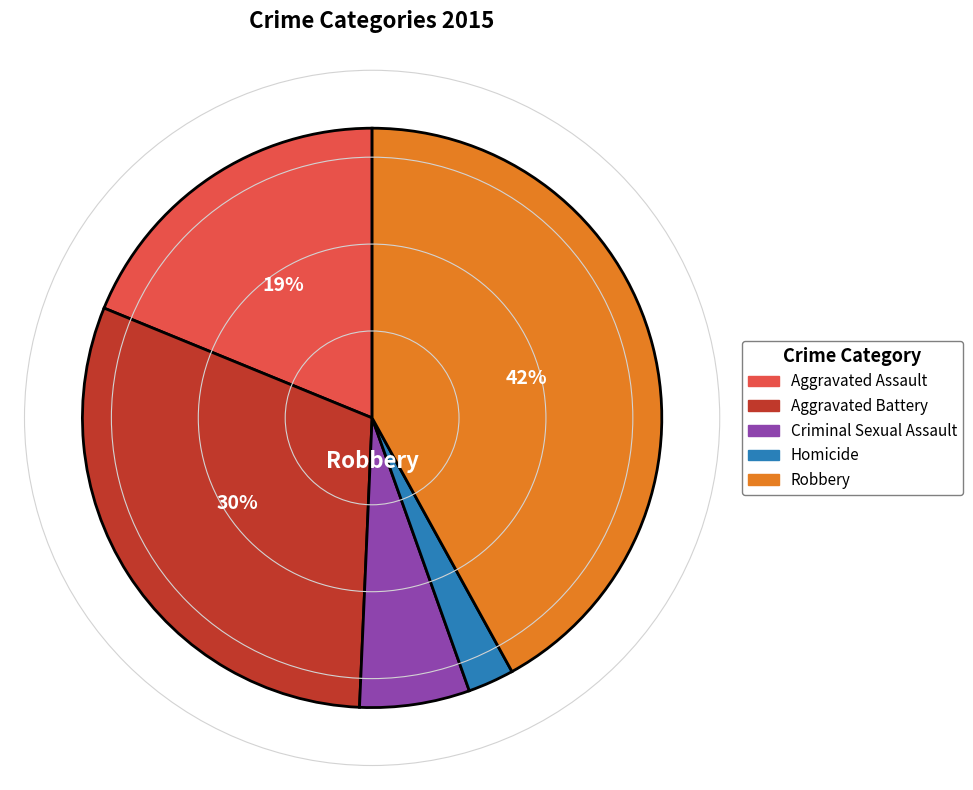

To the nearest percent, what portion does Criminal Sexual Assault represent?

6%